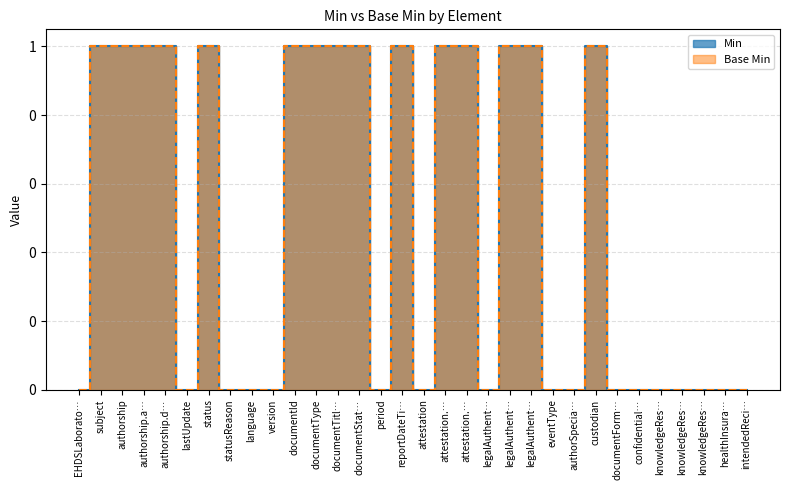

True or false: Min and Base Min intersect in this chart.

False